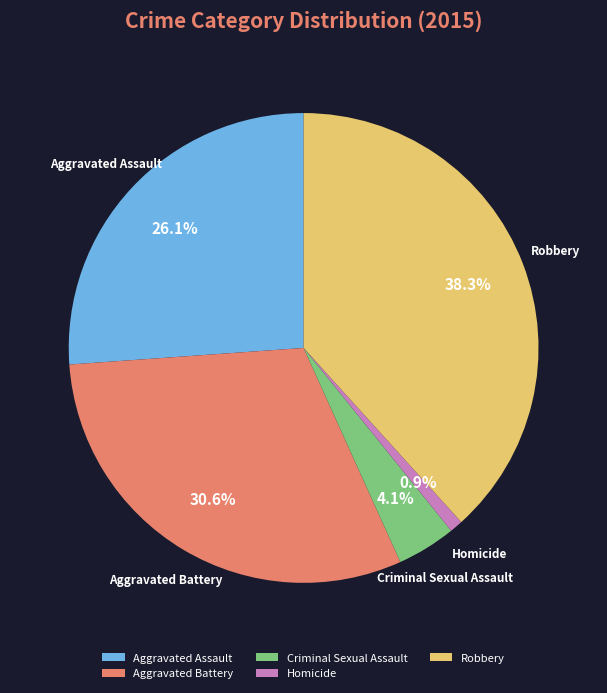

Is Aggravated Assault the majority of the pie?

No